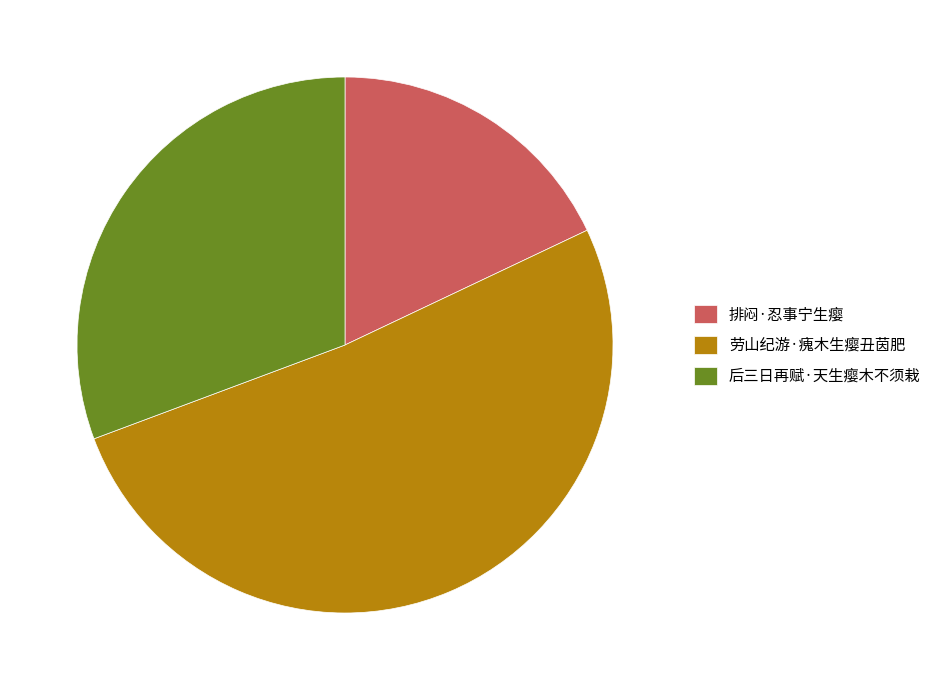

Which slice is the smallest?

排闷·忍事宁生瘿